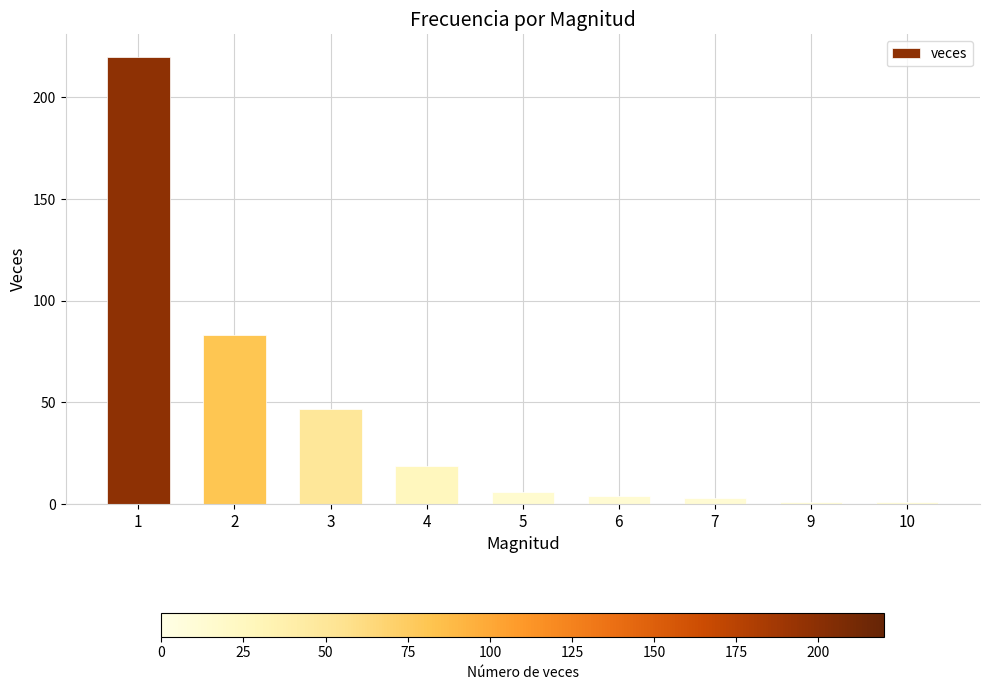

At which category does the chart reach its peak across all series?

1